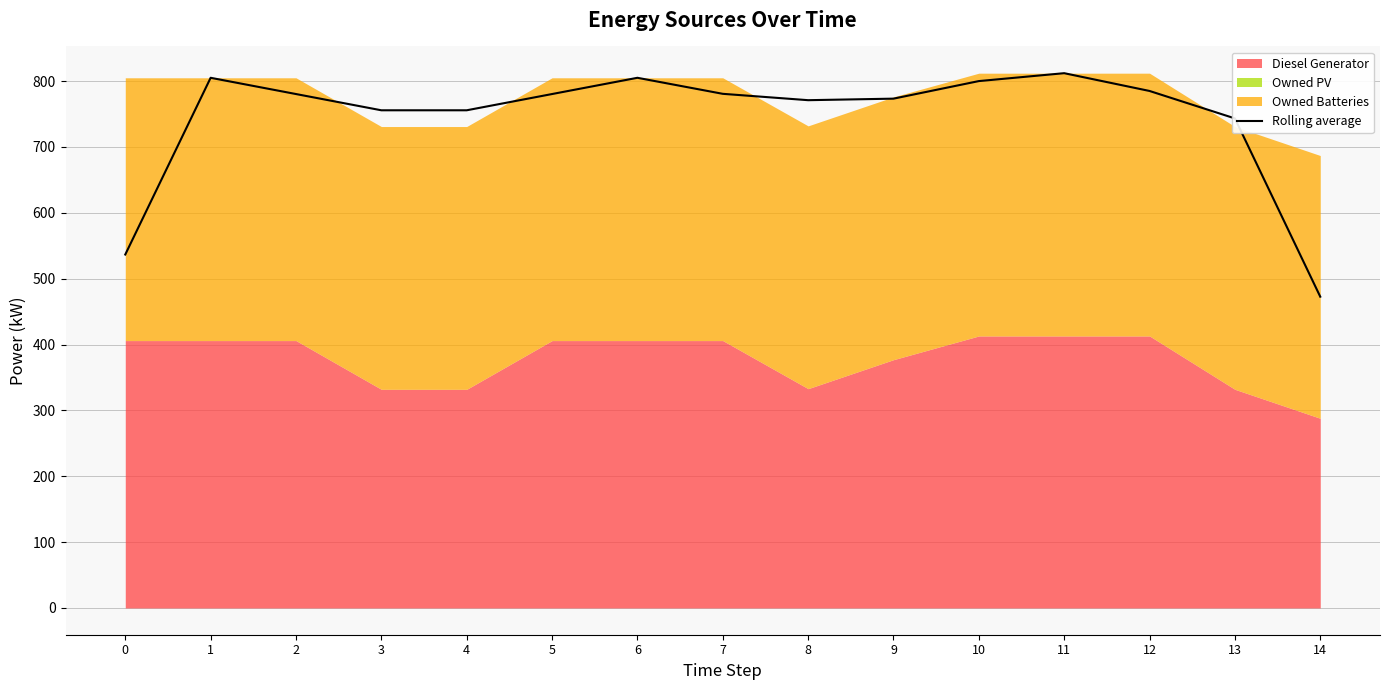

Rank the categories by value from highest to lowest.

11, 1, 6, 10, 12, 7, 2, 5, 9, 8, 3, 4, 13, 0, 14